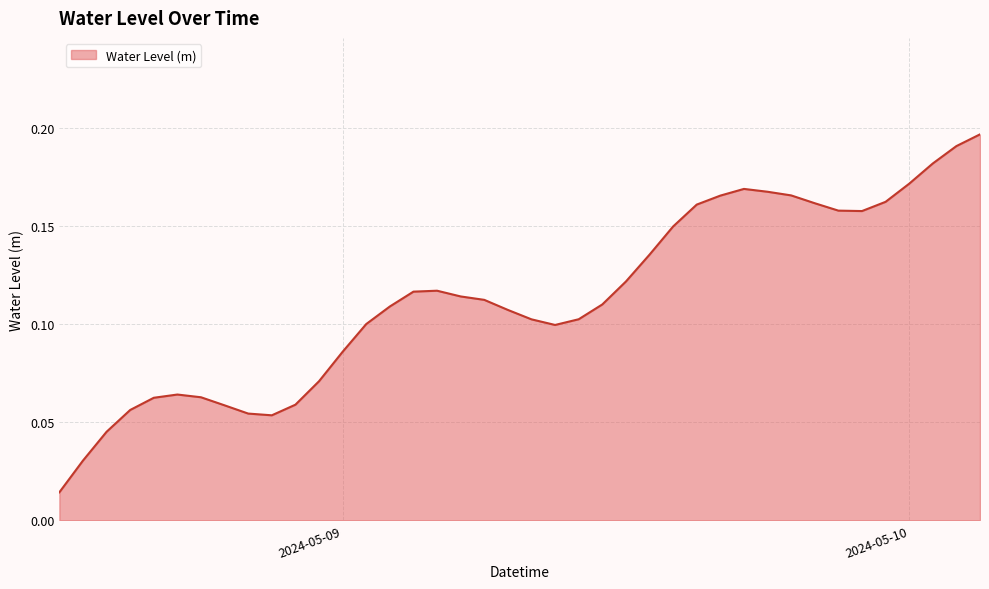

Does the chart display data point markers on the line(s)?

No